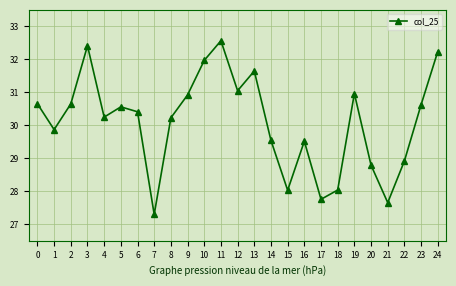

What is the difference between the maximum and minimum values?

5.3